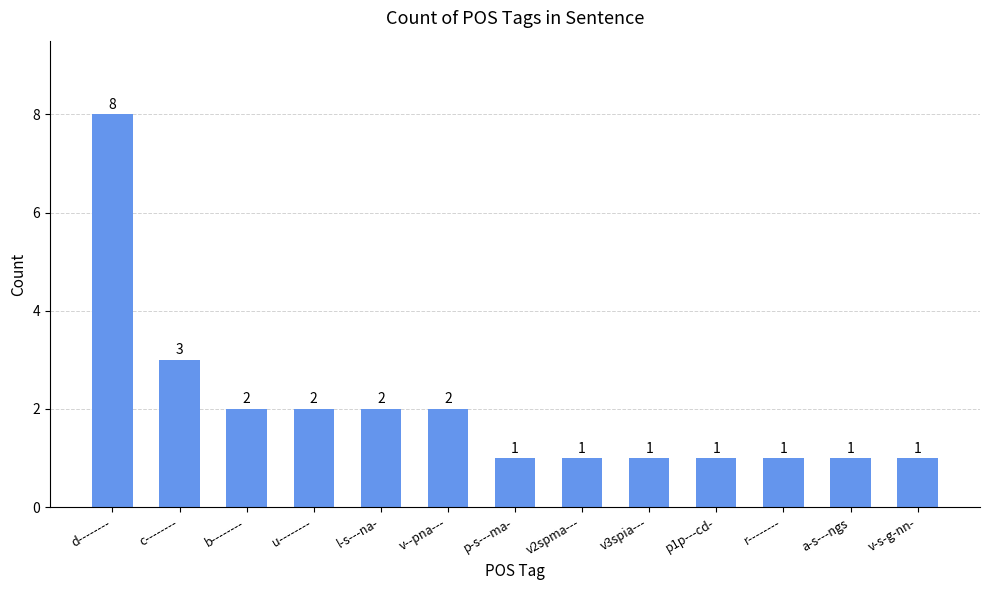

Are the bars grouped side by side (vs. stacked)?

No